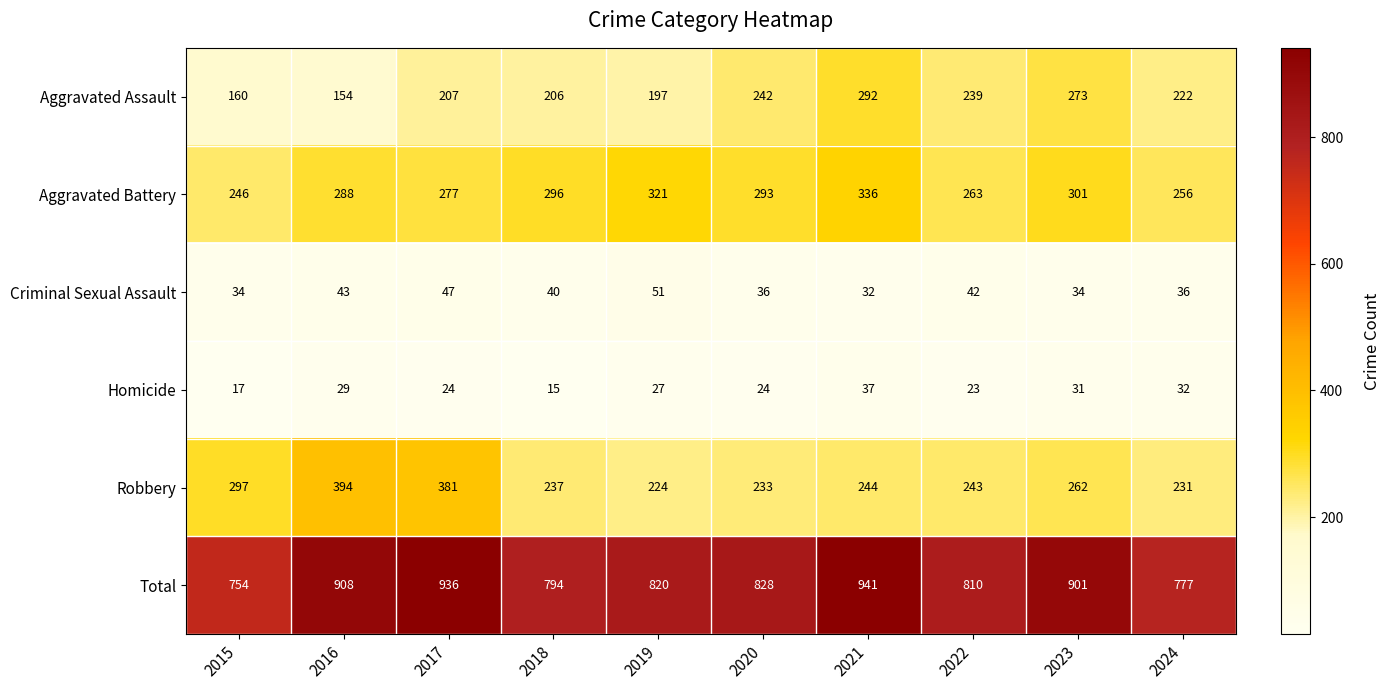

How many distinct data groups are displayed?

6